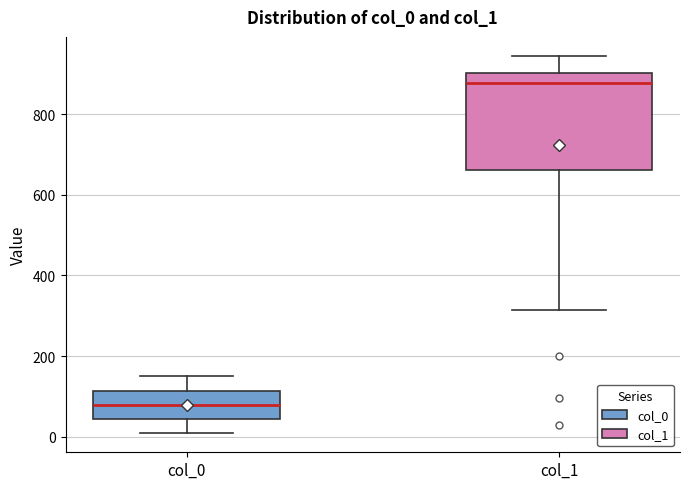

Which box's median line is the lowest?

col_0